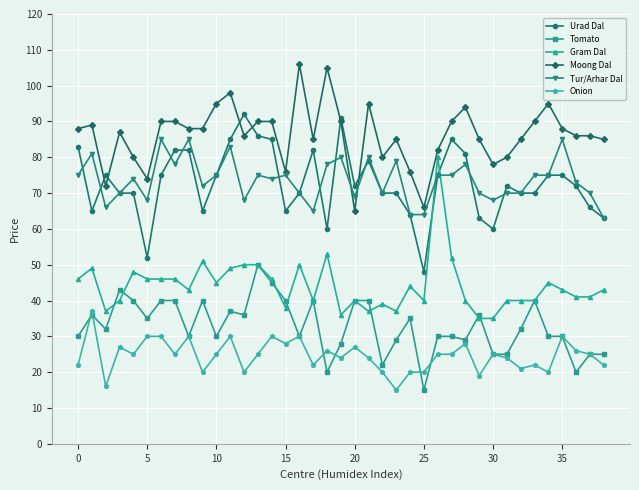

True or false: Tur/Arhar Dal has more than 1 interior local peaks.

True